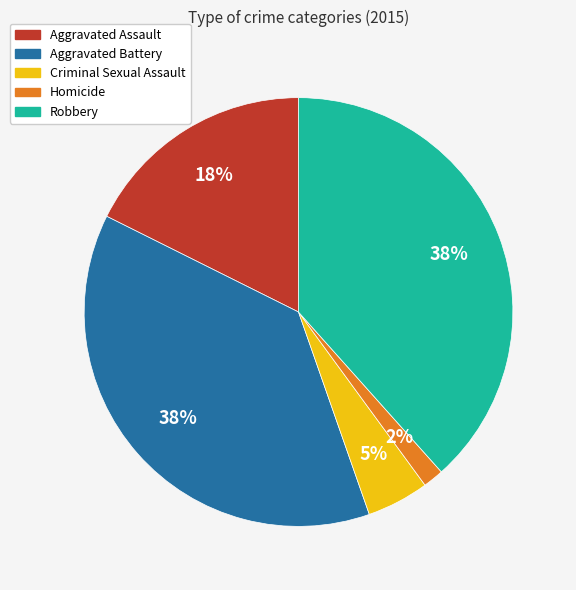

Is there a majority slice in this chart?

No